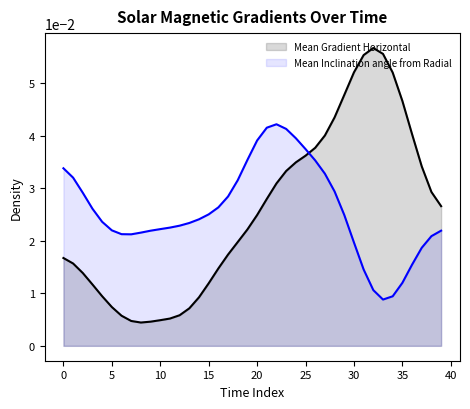

Which series has the largest range (max minus min)?

Mean Gradient Horizontal